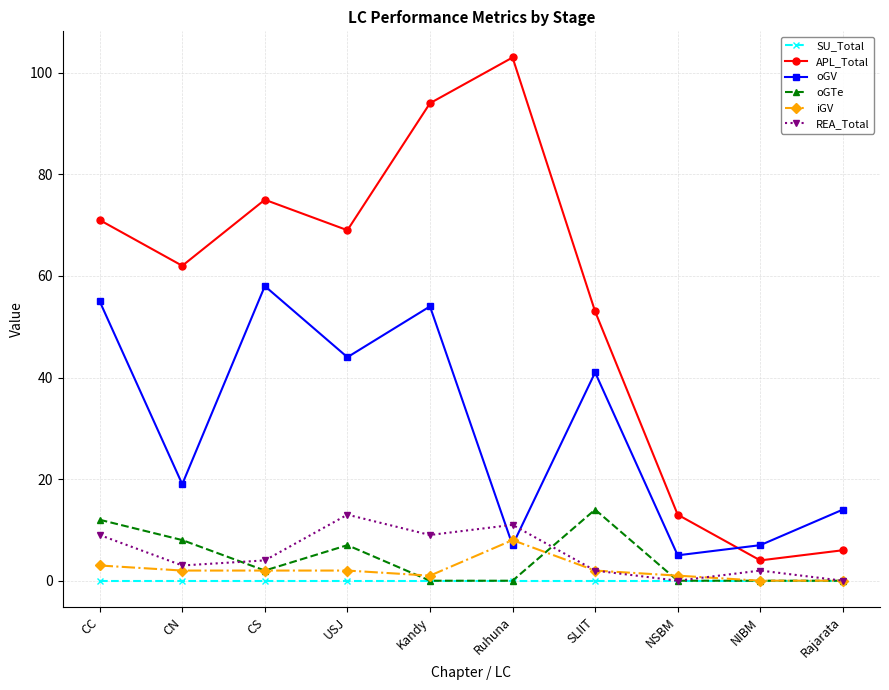

What are all the series names shown in the legend?

SU_Total, APL_Total, oGV, oGTe, iGV, REA_Total